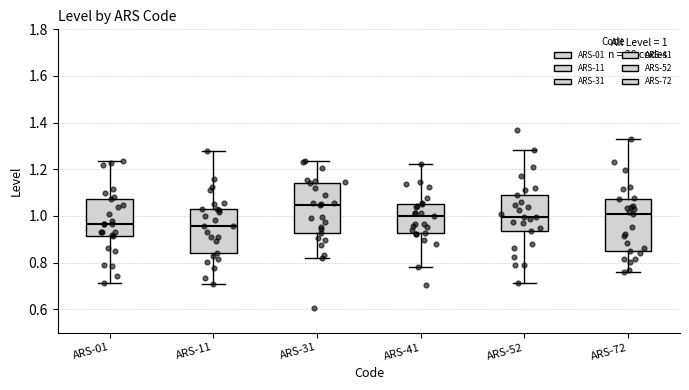

Which box has the highest median line?

ARS-31